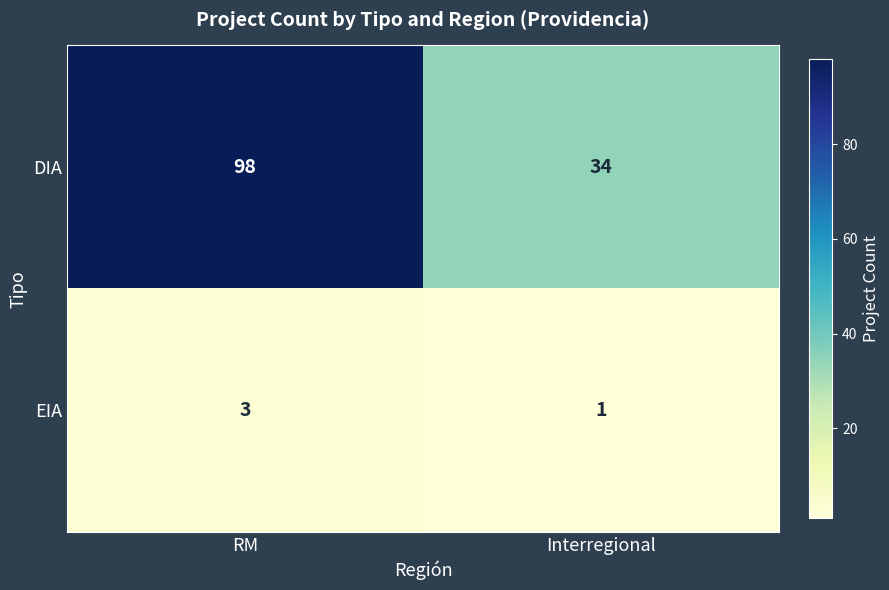

Which series has the largest range (max minus min)?

DIA